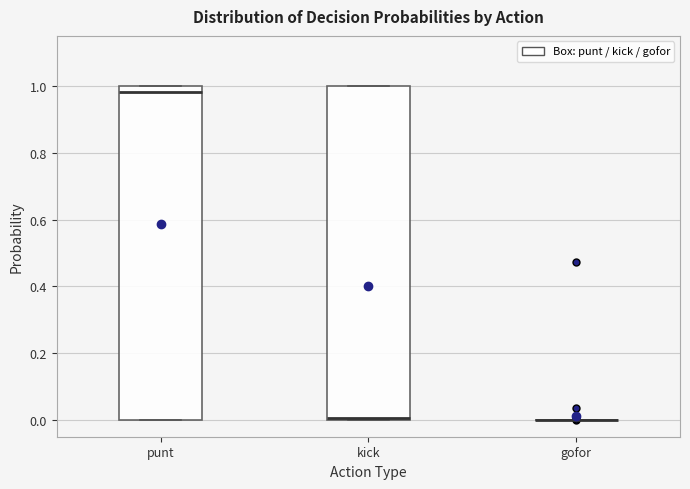

Reading left to right, transcribe this box plot: for each box, give where its median line is, the range the box spans, and where its two whiskers end, as read against the y-axis. The values are not printed on the chart, so give them approximately, as read against the axis.

punt: median 0.98, box 0.00 to 1.00, whiskers 0.00 to 1.00
kick: median 0.00 (just above the box's lower edge), box 0.00 to 1.00, whiskers 0.00 to 1.00
gofor: box collapsed to a line at 0.00, whiskers 0.00 to 0.00